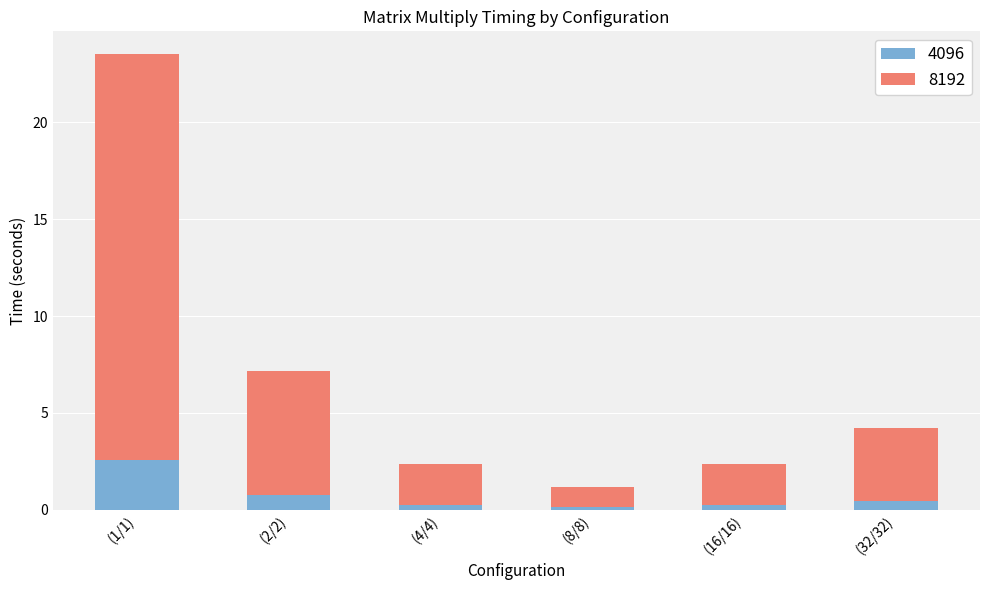

Reading right to left, transcribe the values for 4096.

0.5	0.2	0.1	0.2	0.8	2.6